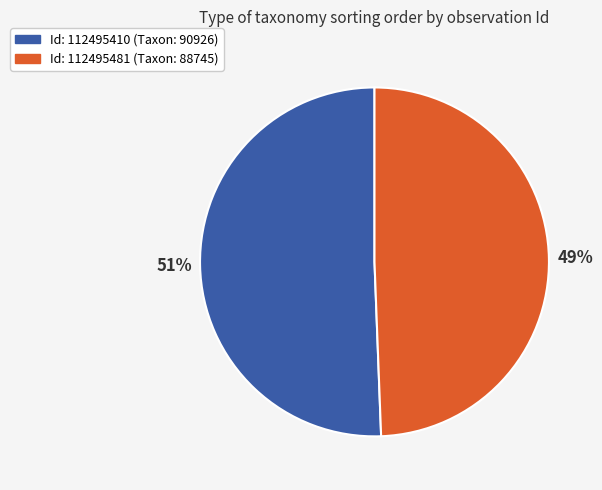

Approximately how many times larger is the value at Id: 112495410 (Taxon: 90926) compared to Id: 112495481 (Taxon: 88745)?

1.0